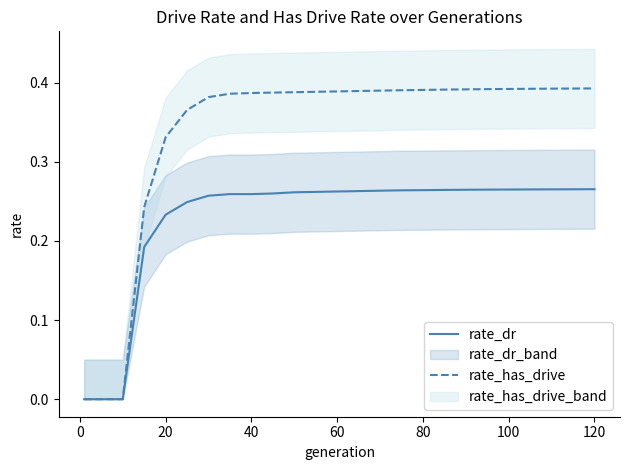

How many data points does each series have?

30